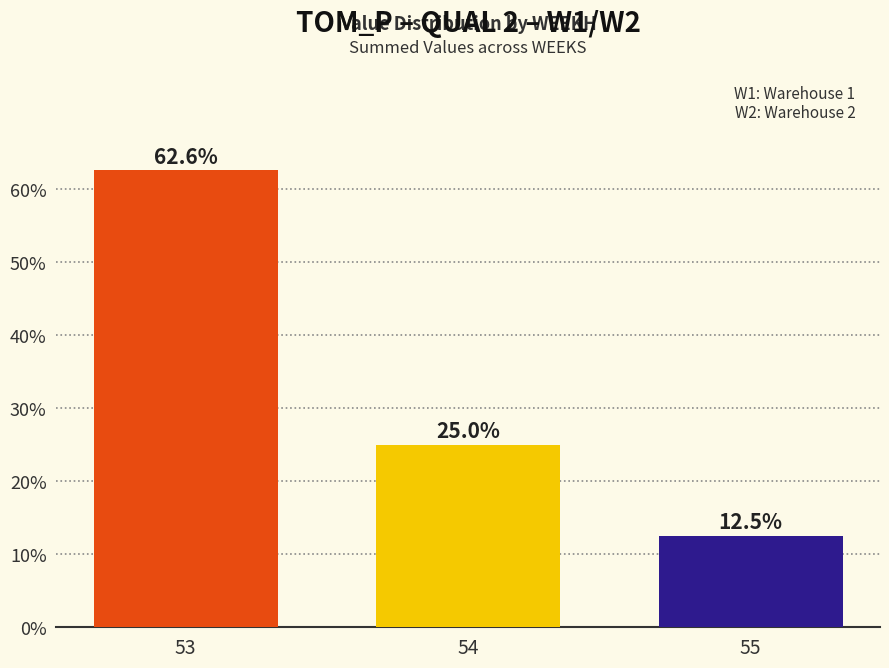

How many values exceed 24?

2